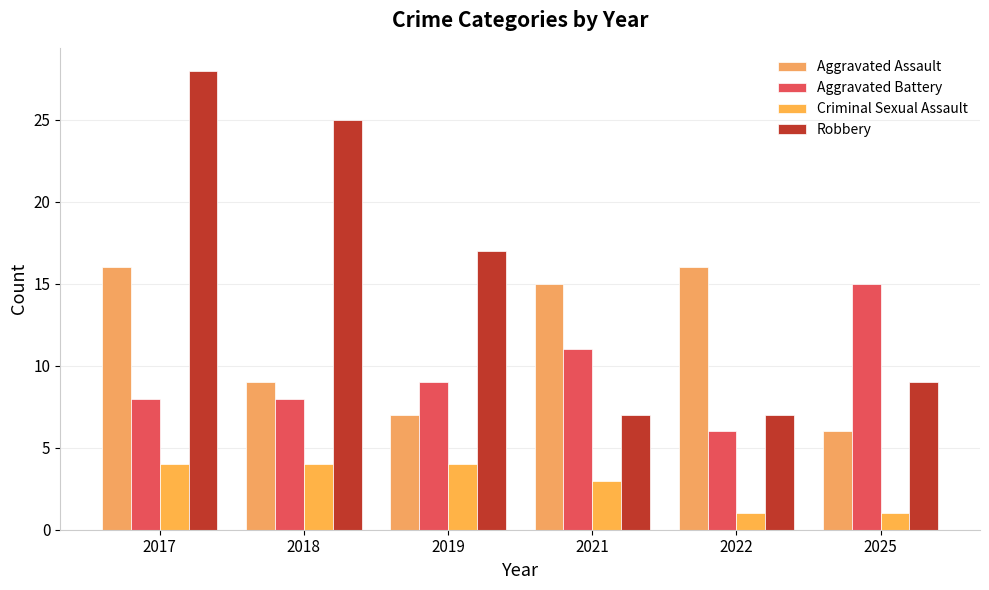

Which category has the highest value in the Aggravated Assault series?

2017